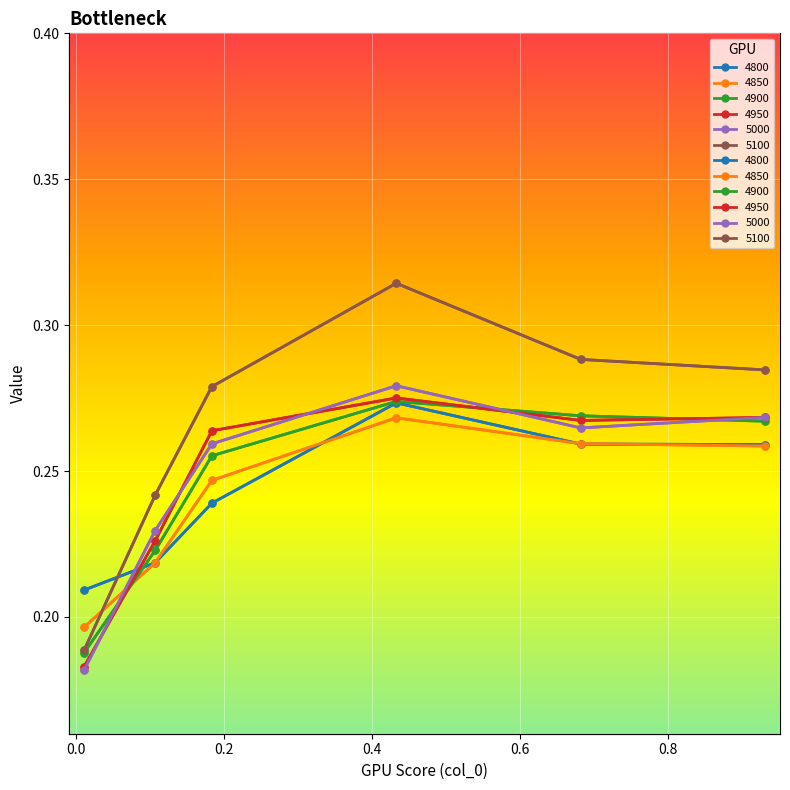

List the labels in order of 5100 value, largest first.

0.4328767123287671, 0.6821917808219178, 0.9315068493150684, 0.1835616438356164, 0.1068493150684932, 0.01095890410958904